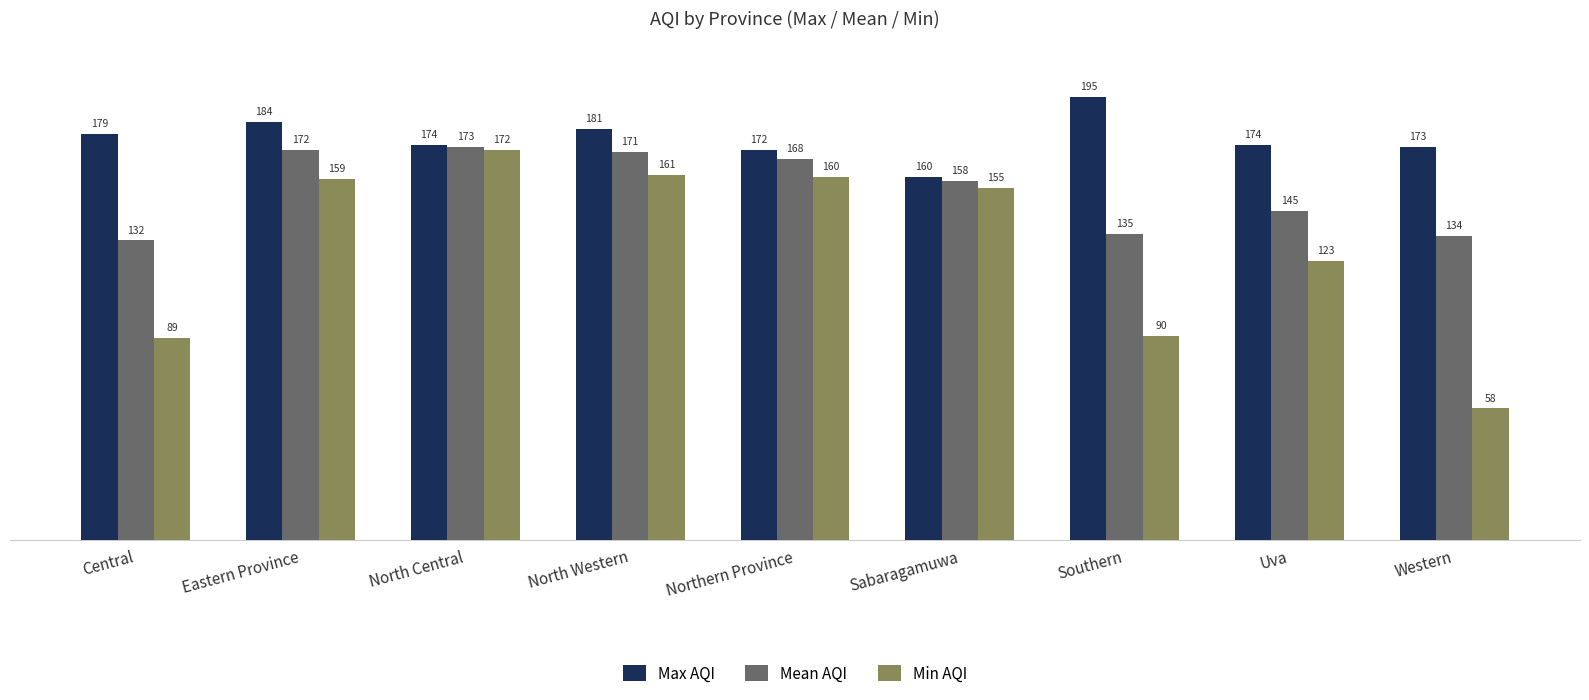

What position from the left is Southern?

7